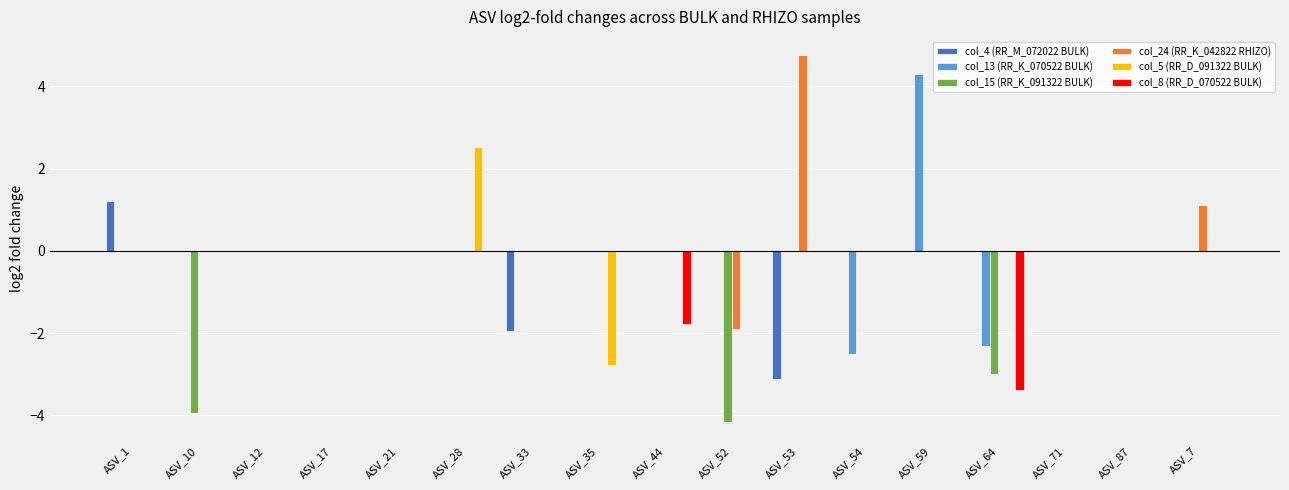

How many series are shown in this chart?

6